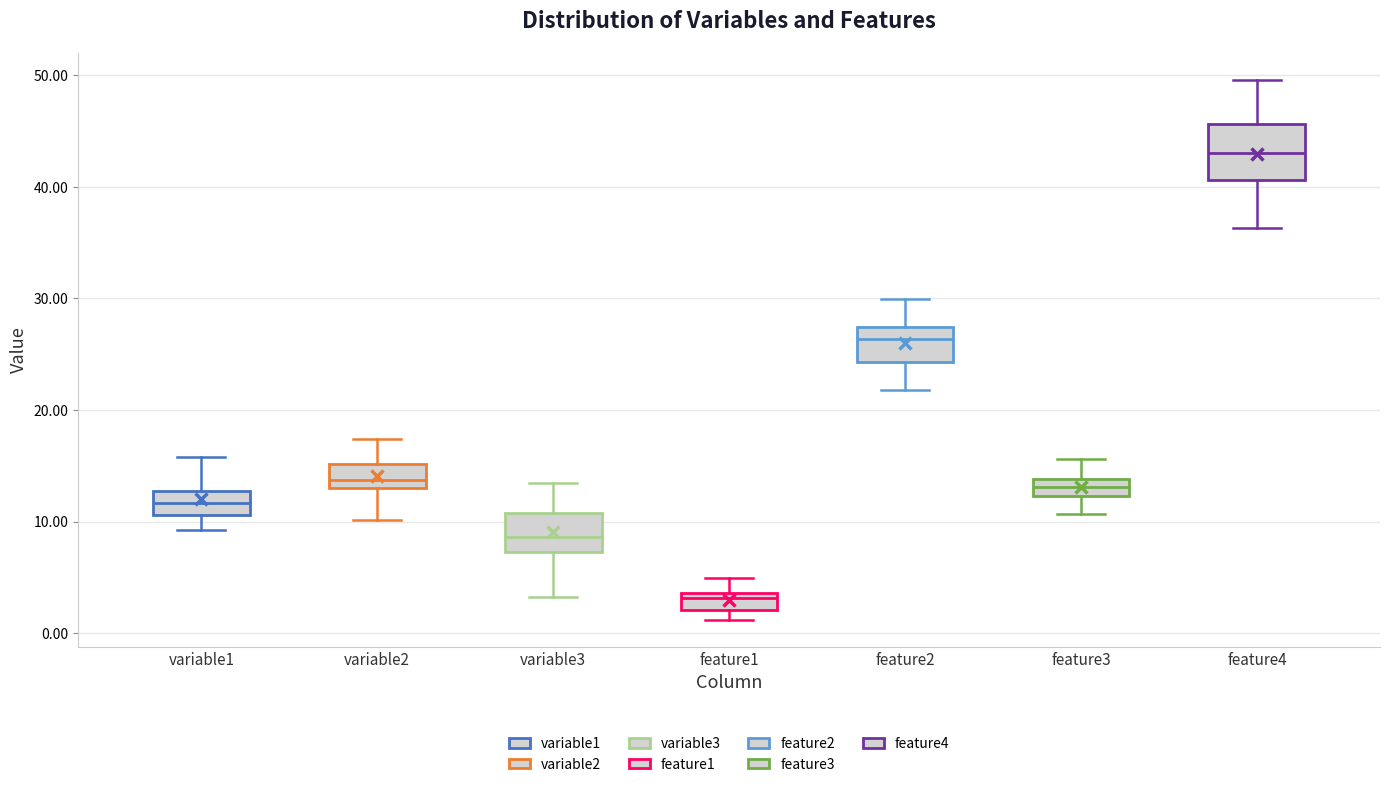

Where is the lower edge of the box for variable3 on the y-axis? The values are not printed on the chart, so give them approximately, as read against the axis.

7